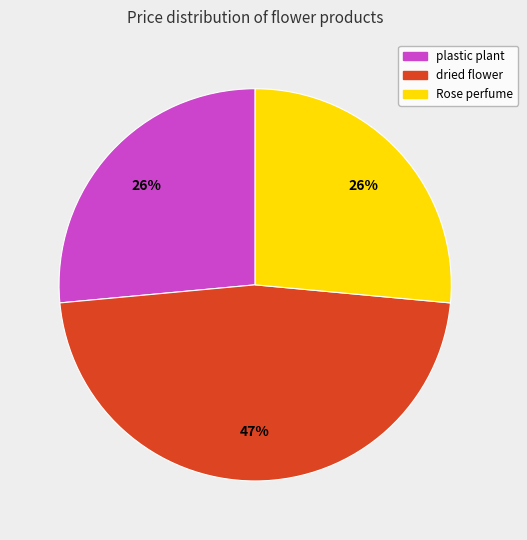

To the nearest percent, what is the average slice percentage?

33%